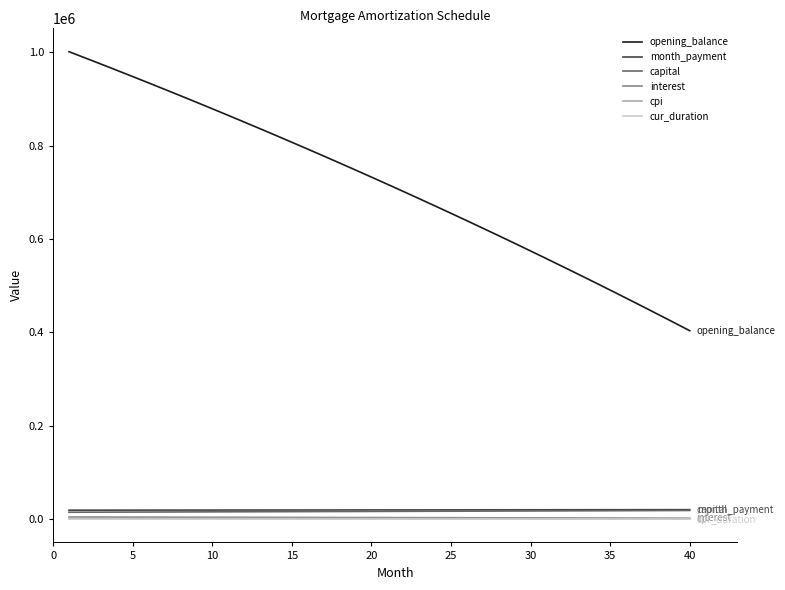

Which series has the widest spread of values?

opening_balance